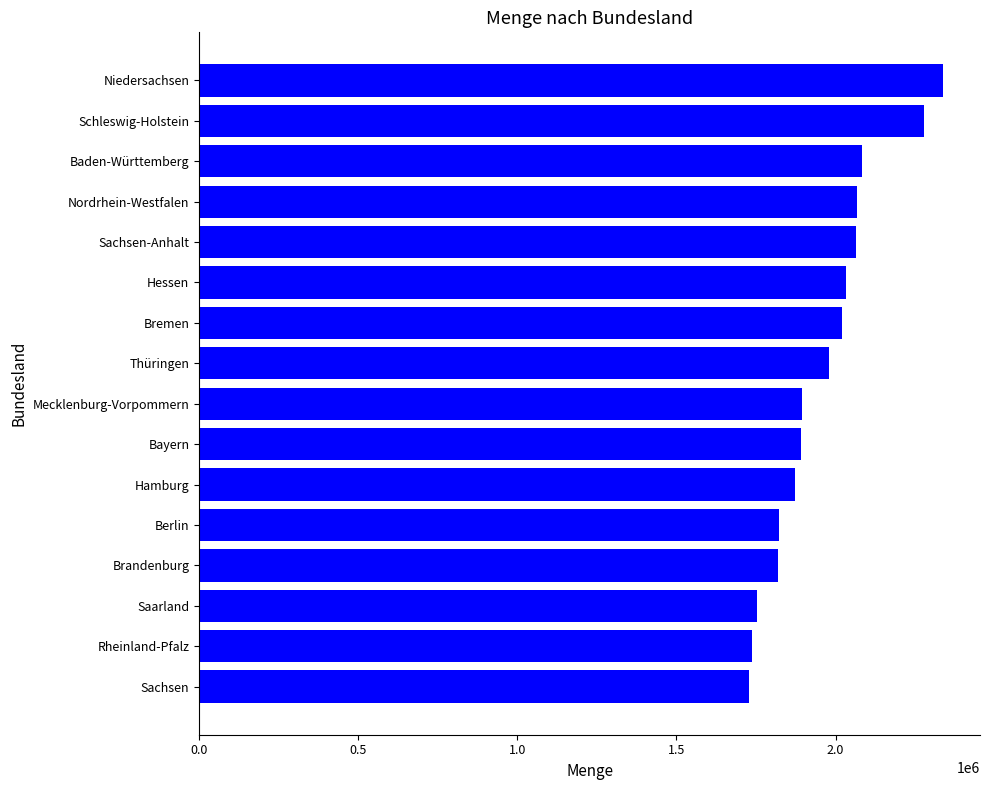

What is the sum of the values at Sachsen-Anhalt and Berlin?

3887481